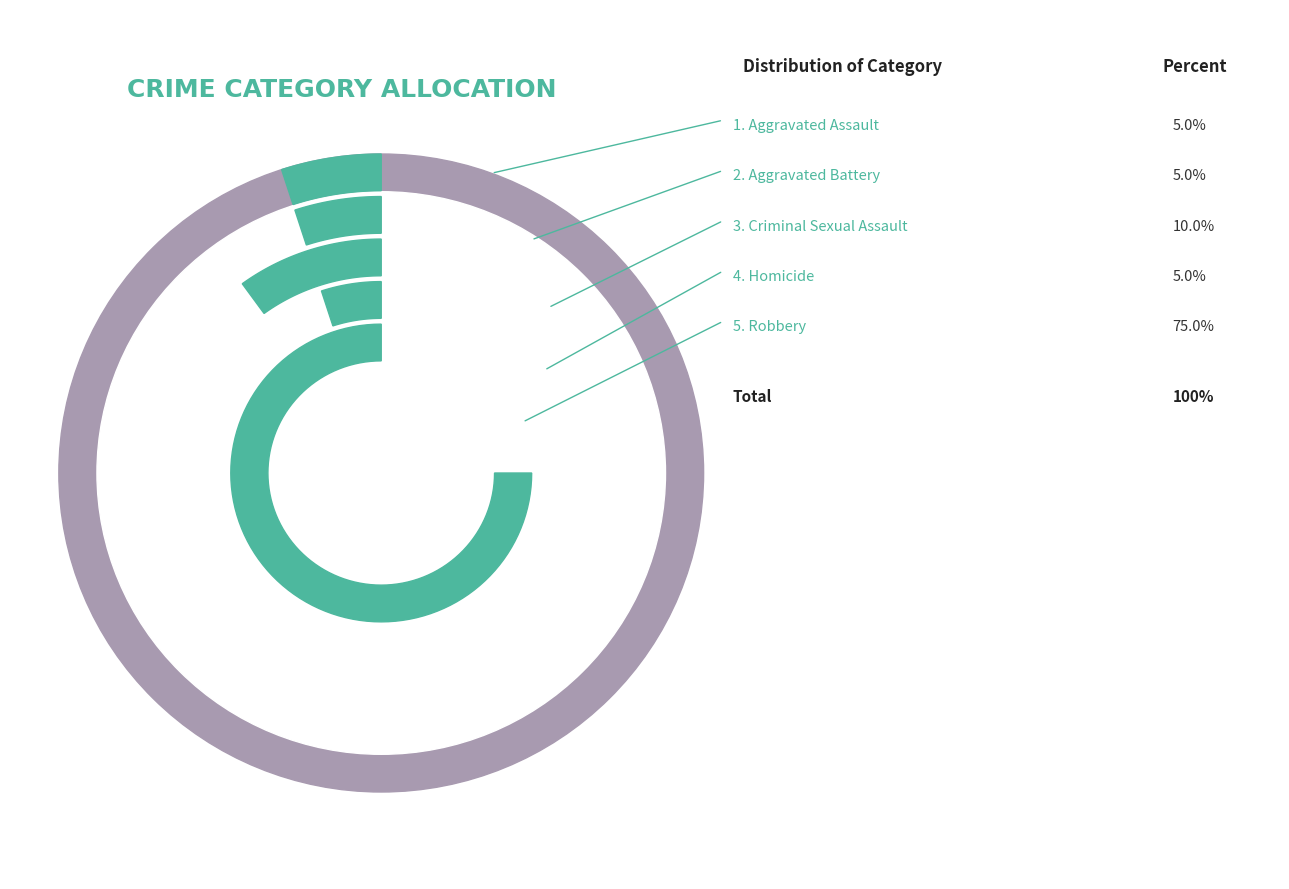

Which category has the smallest portion of the pie?

Aggravated Assault